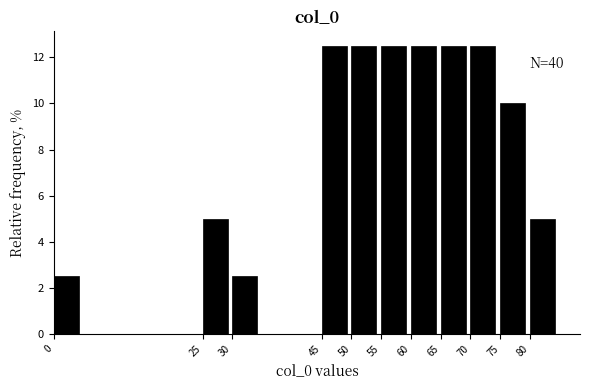

Reading left to right, extract all data points from this chart.

0=2.5	25=5.0	30=2.5	45=12.5	50=12.5	55=12.5	60=12.5	65=12.5	70=12.5	75=10.0	80=5.0